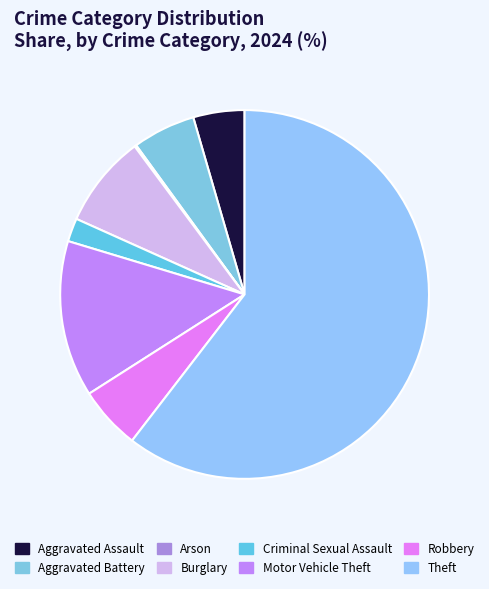

To the nearest percent, what portion does Aggravated Battery represent?

6%